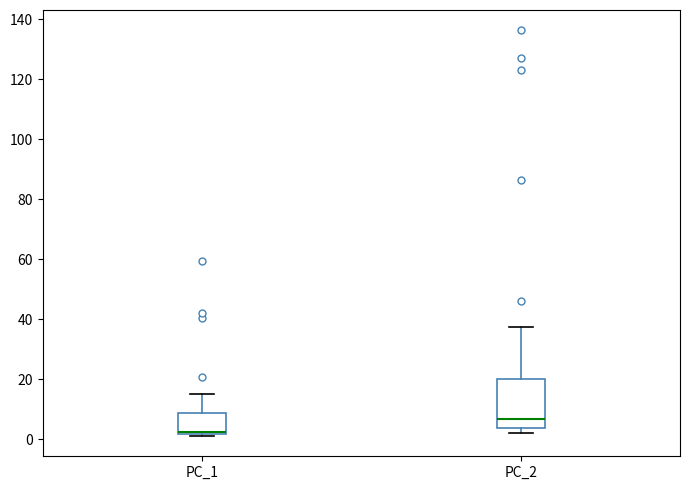

Which box has the highest median line?

PC_2